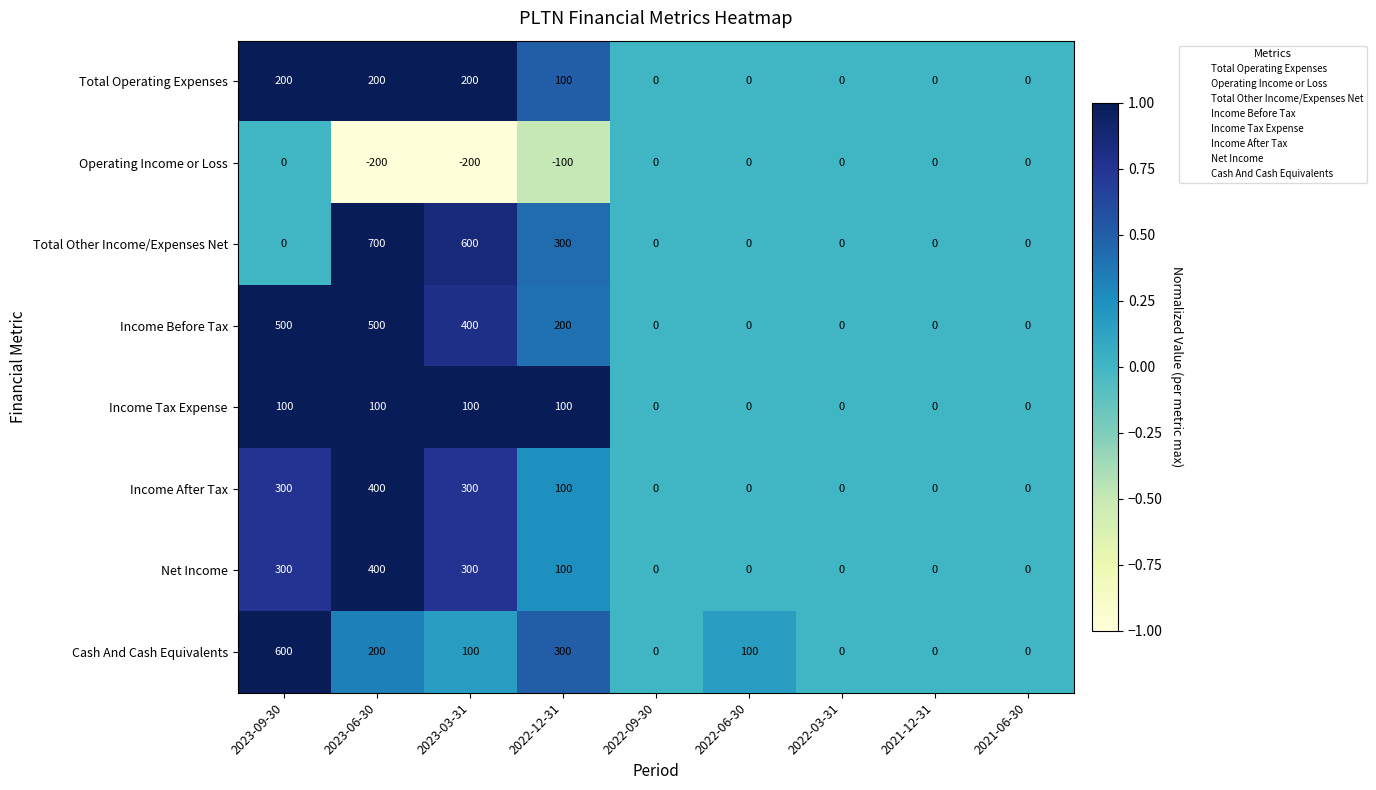

How many Income Tax Expense values are between 0 and 100?

9